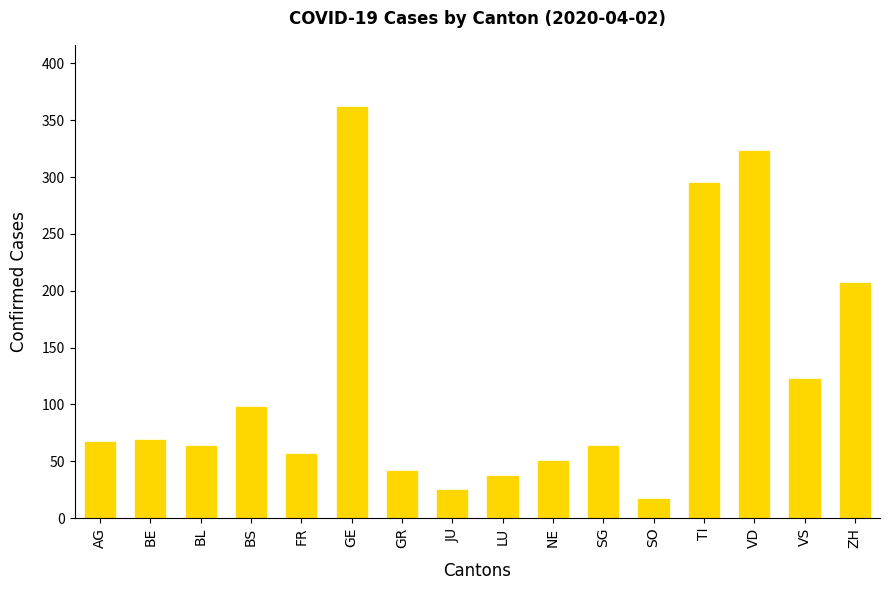

At which category does the chart reach its minimum across all series?

SO